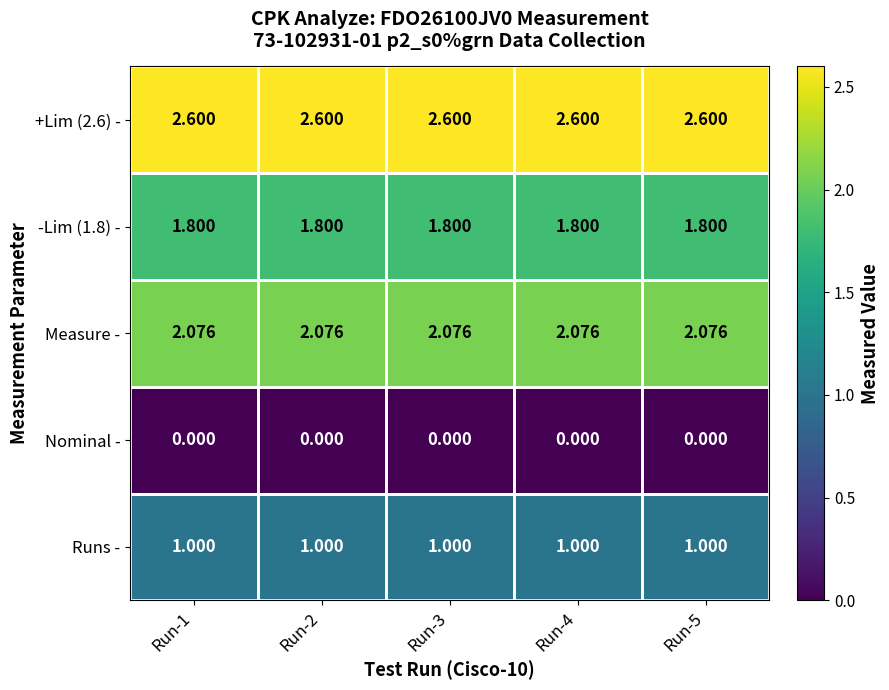

Which series has the largest total across all categories?

+Lim (2.6) -